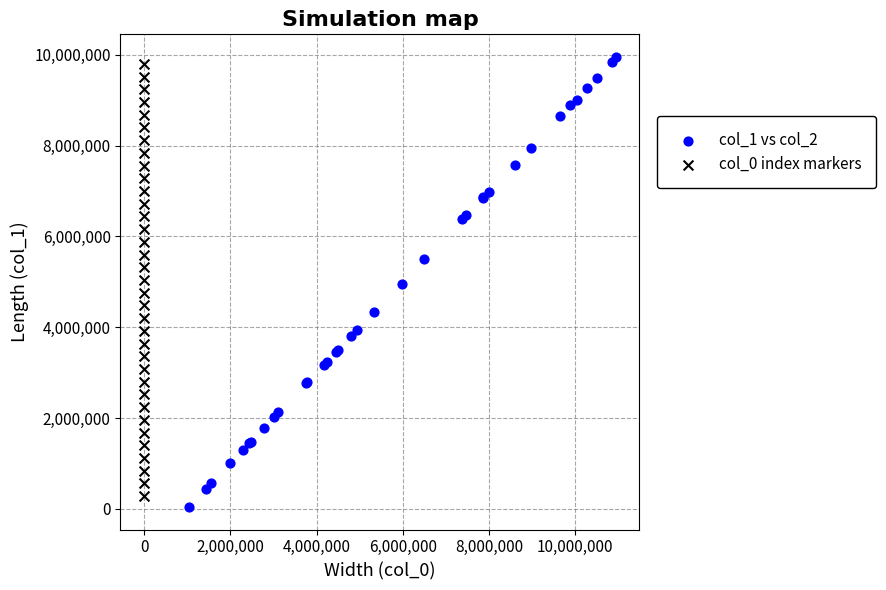

Which series contains the highest Y value?

col_1 vs col_2